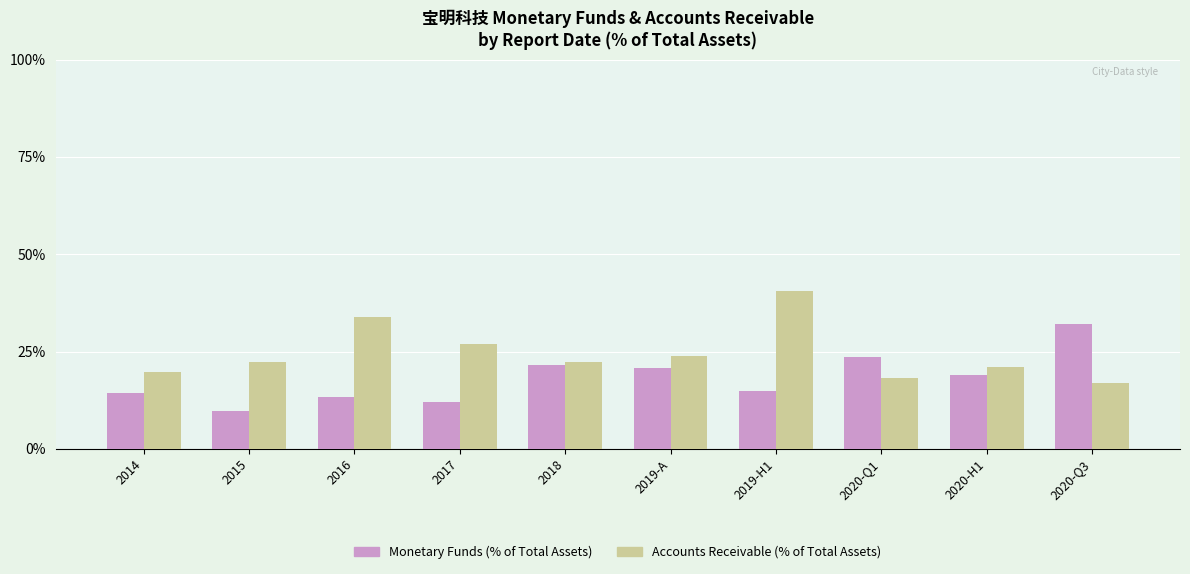

What is the difference between the second highest and minimum values in the Monetary Funds (% of Total Assets) series?

13.9